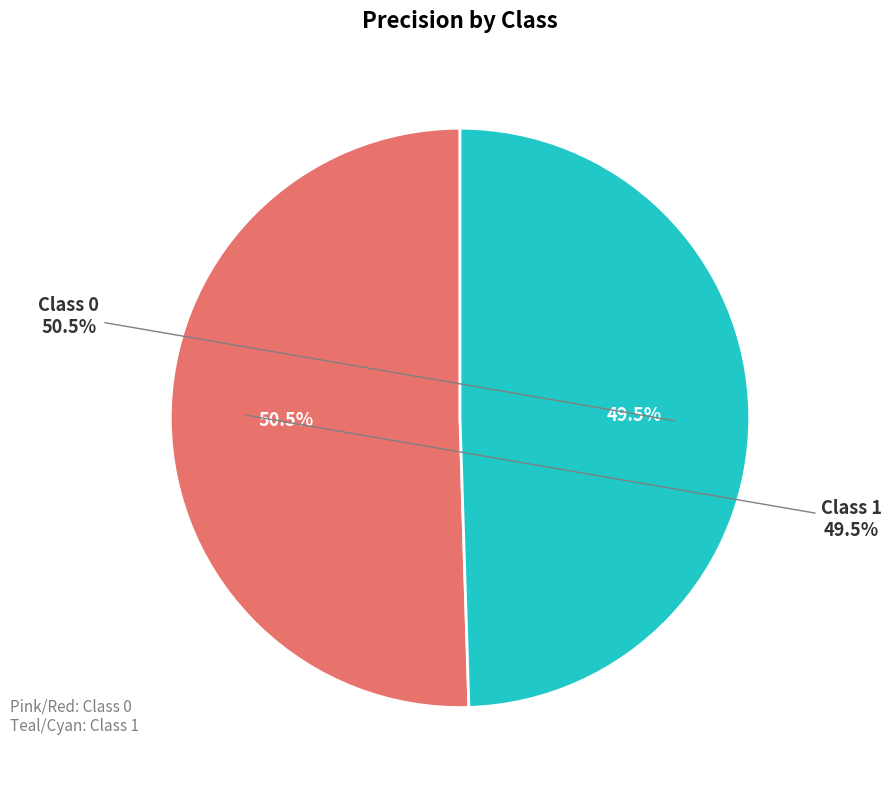

What portion of the pie excludes 1?

50.5%